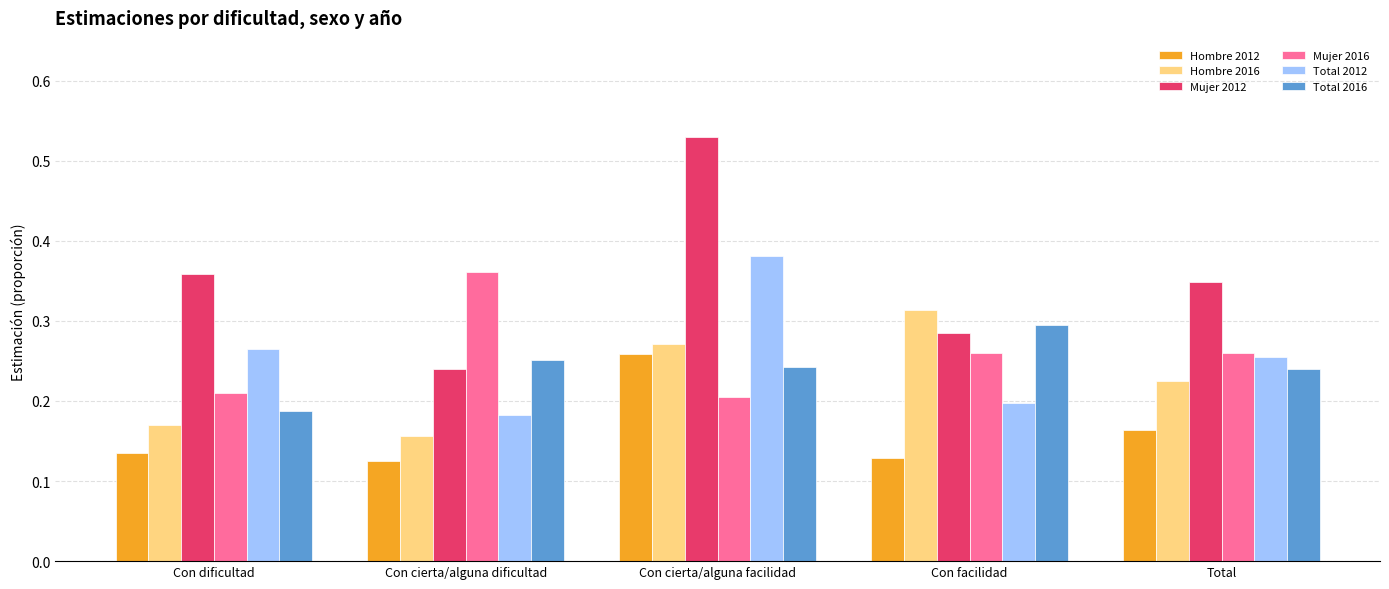

Where is Mujer 2016 nearest to the value 0?

Con cierta/alguna facilidad